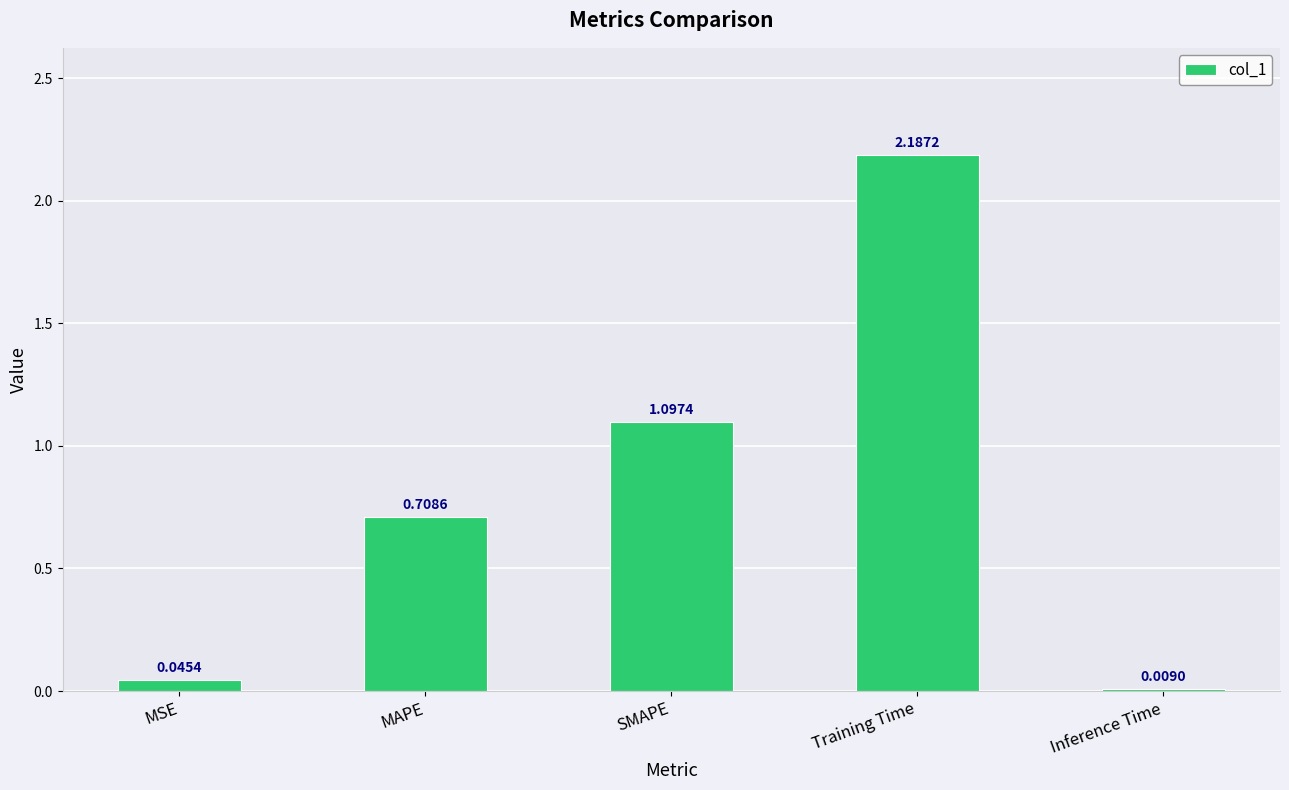

What is the sum of all values?

4.0